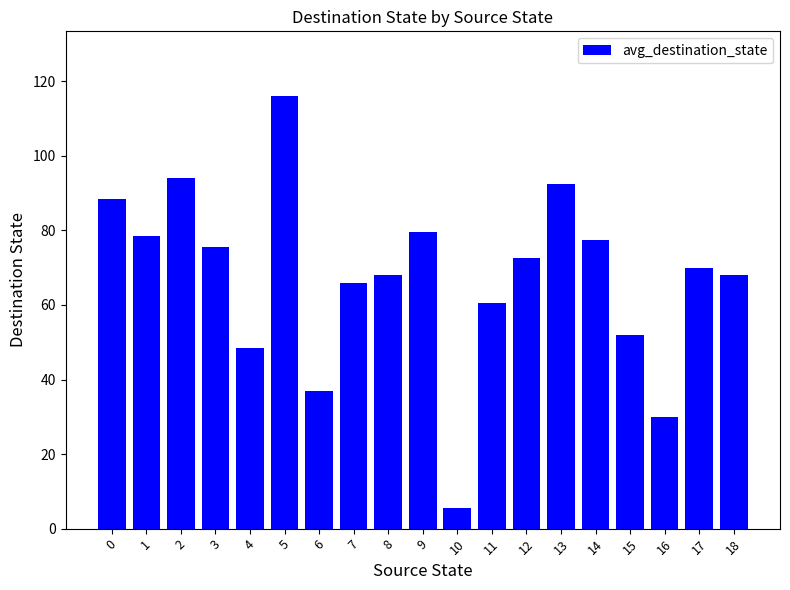

Reading right to left, list all the values displayed in this chart.

68.0	70.0	30.0	52.0	77.5	92.5	72.5	60.5	5.5	79.5	68.0	66.0	37.0	116.0	48.5	75.5	94.0	78.5	88.5